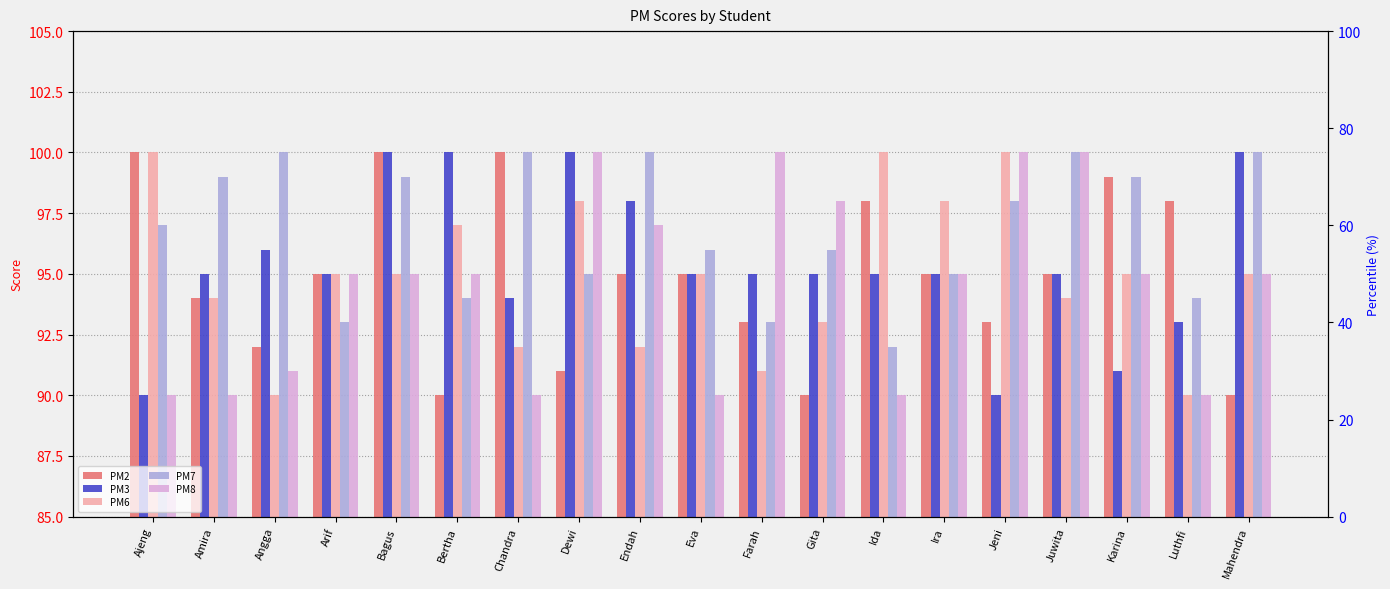

How many PM3 values are between 94 and 98?

11